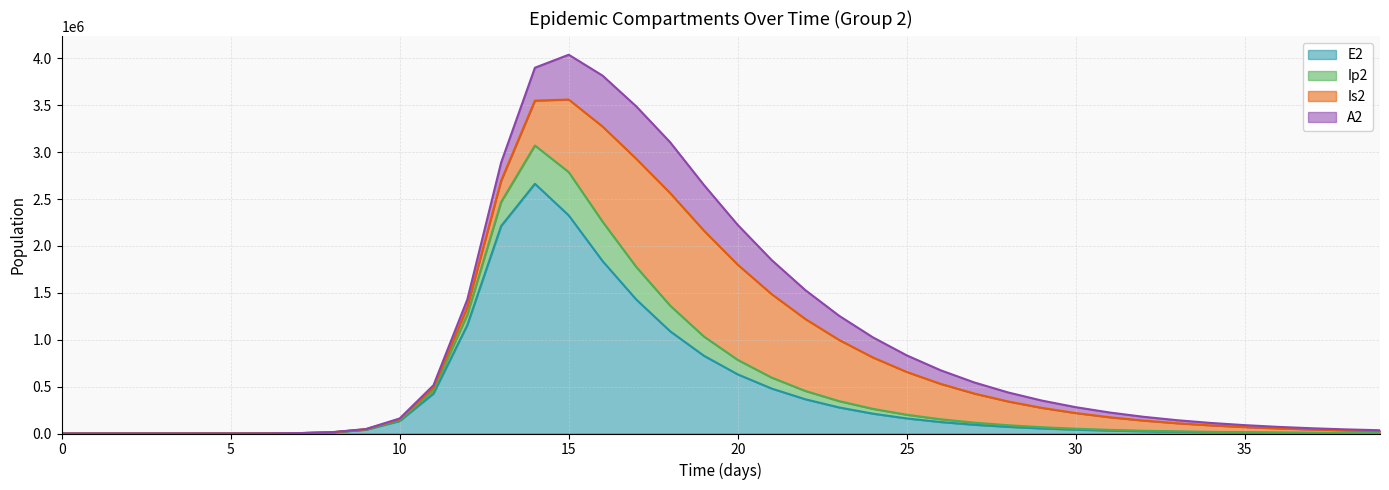

True or false: Ip2 and E2 cross at least once.

False